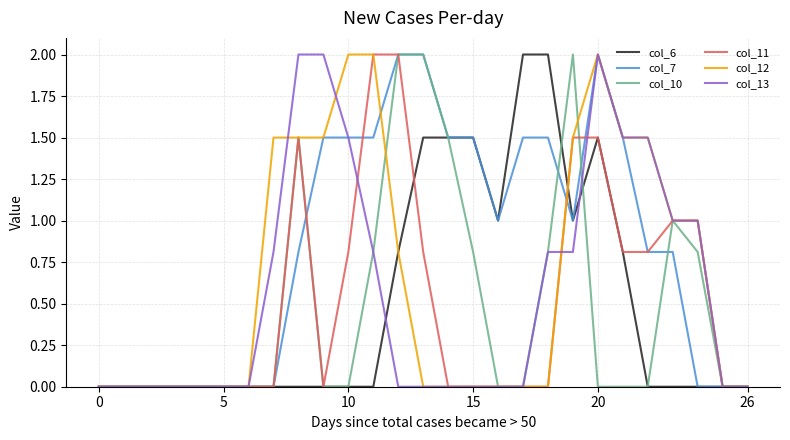

What is the maximum value for col_12?

2.0